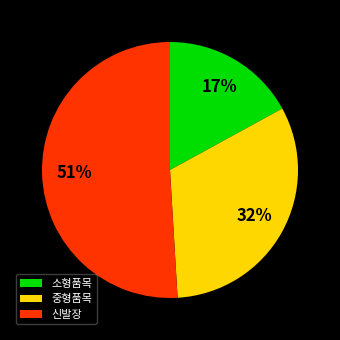

Rank the categories by value from highest to lowest.

신발장, 중형품목, 소형품목